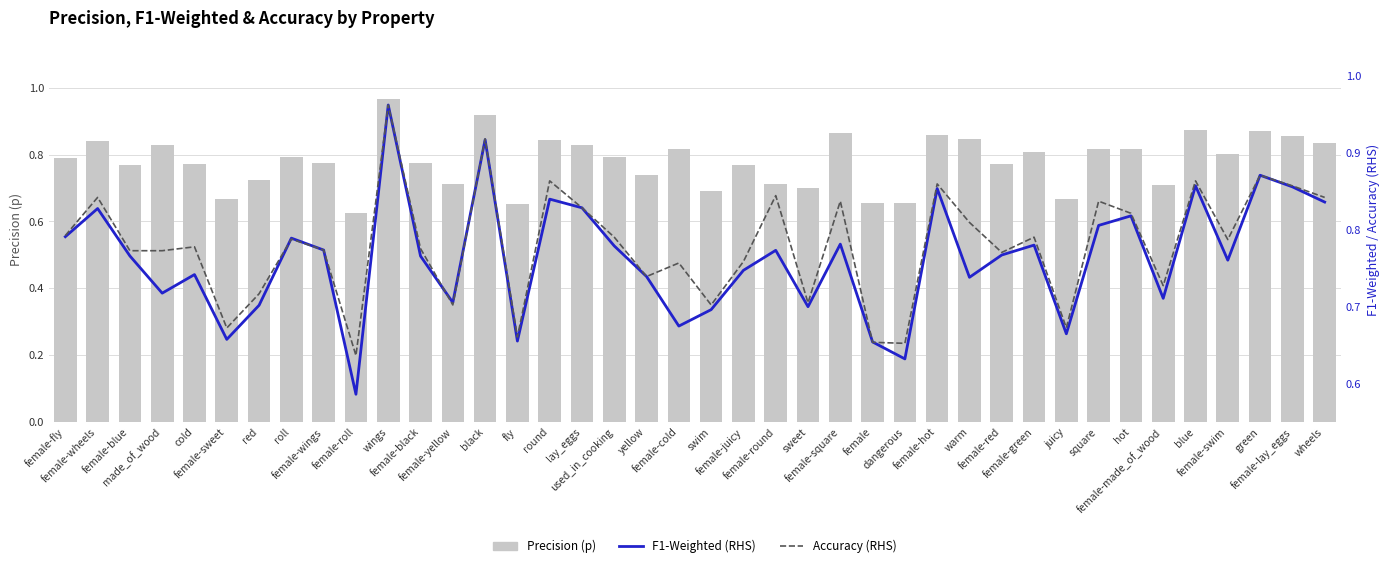

Rank the series by their maximum value, from lowest to highest.

Accuracy (RHS), F1-Weighted (RHS), Precision (p)